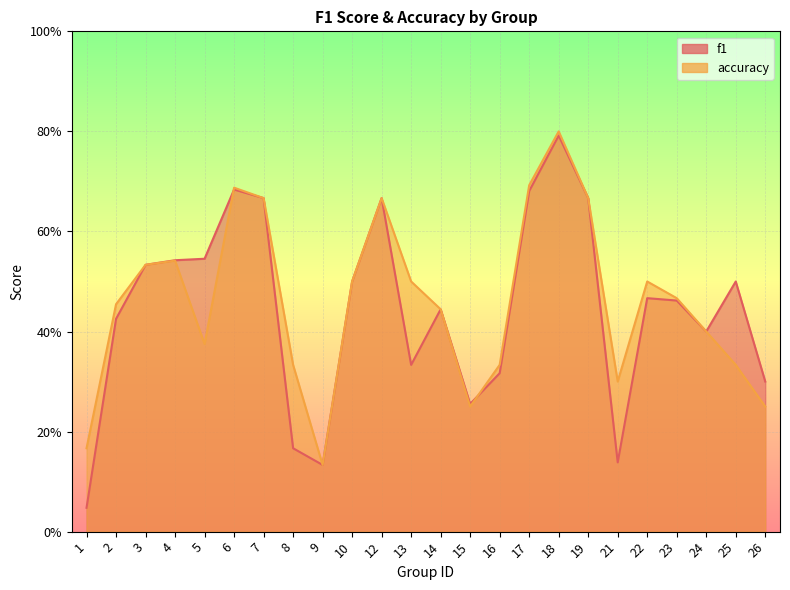

What is the value of the accuracy point at the 23rd from the left?

0.3